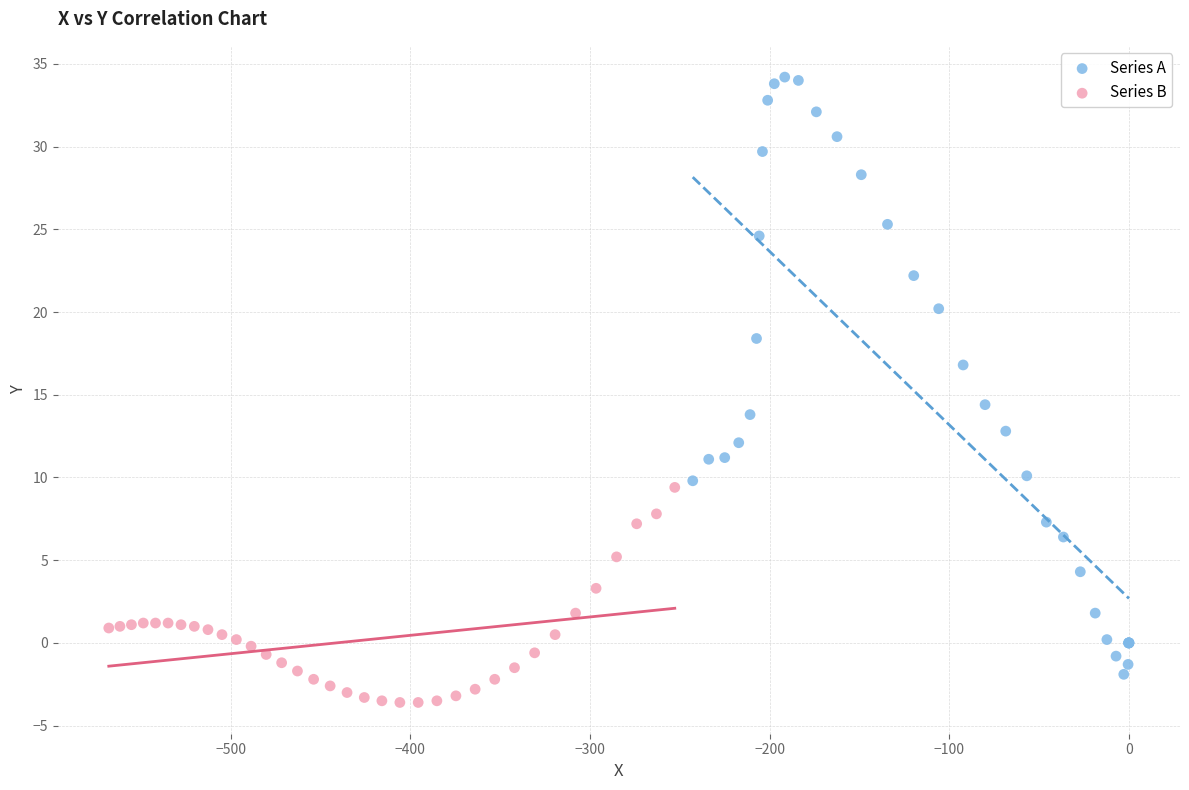

Which series contains the highest Y value?

Series A